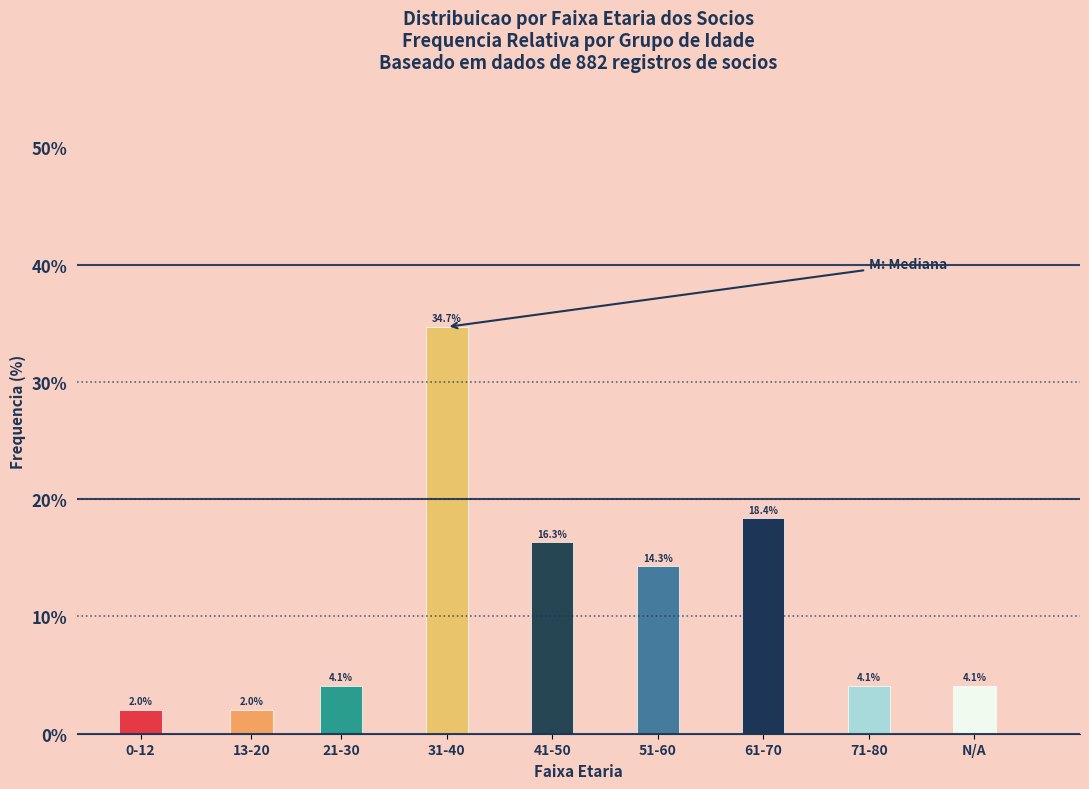

Reading right to left, what are all the values shown in this chart?

N/A=4.1	71-80=4.1	61-70=18.4	51-60=14.3	41-50=16.3	31-40=34.7	21-30=4.1	13-20=2.0	0-12=2.0